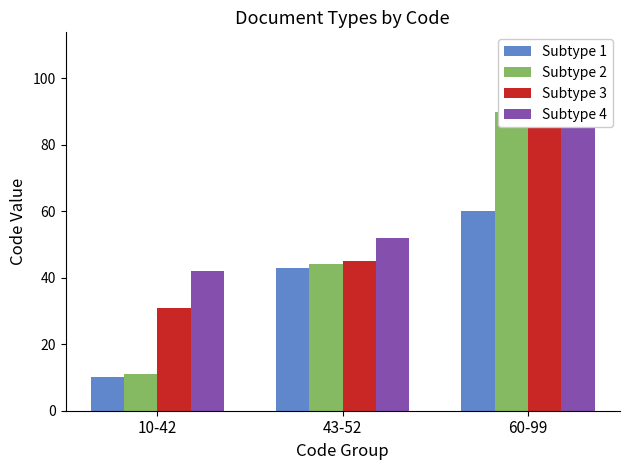

Where is Subtype 3 nearest to the value 63?

43-52